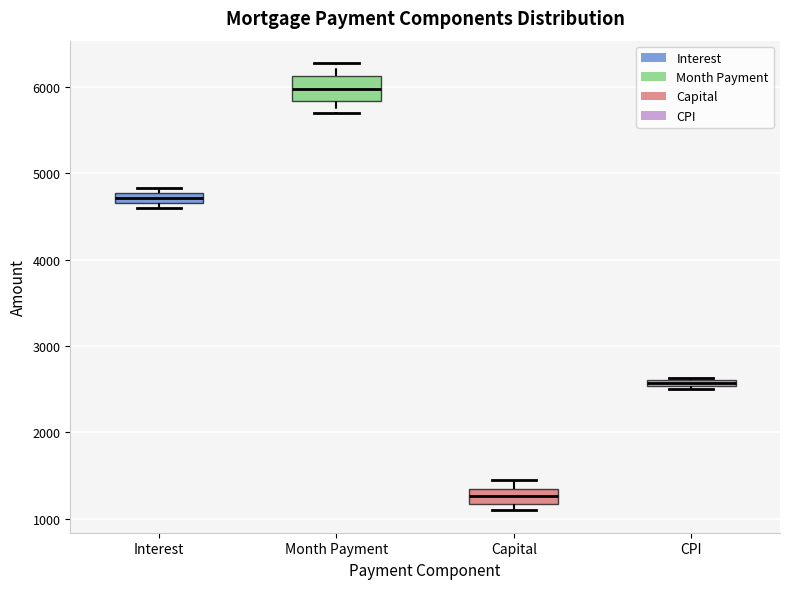

Which box's median line is the highest?

Month Payment